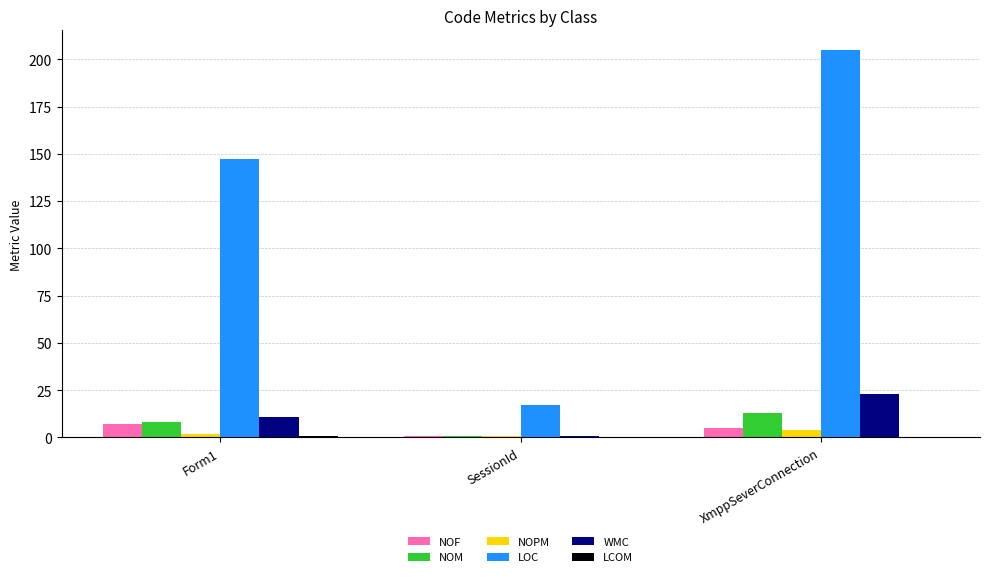

Which category has the highest value in the WMC series?

XmppSeverConnection